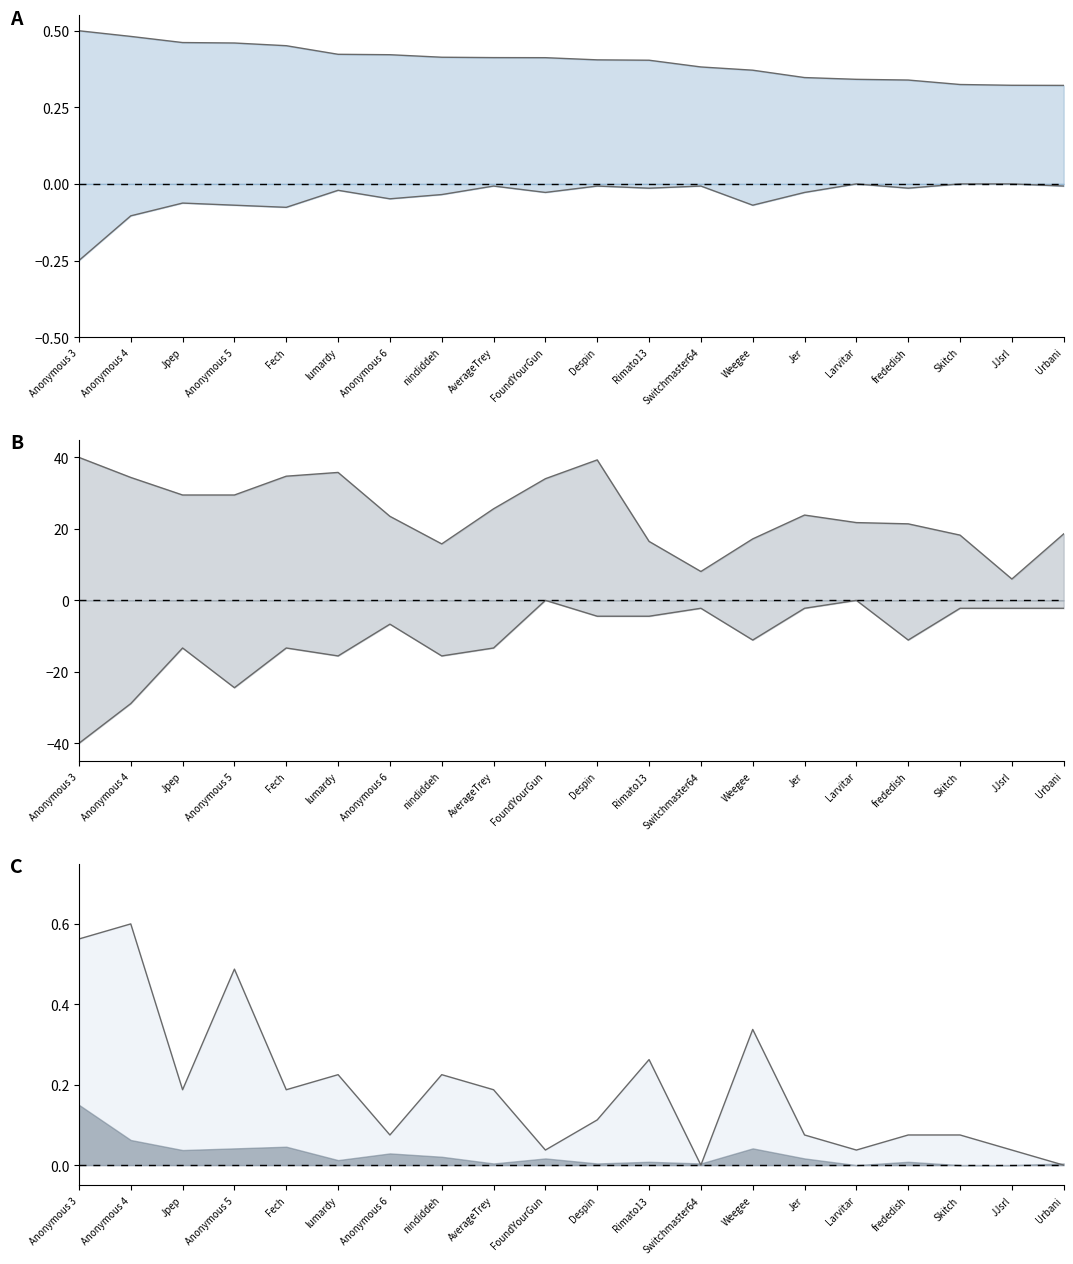

Which category has the highest value in the Entries line series?

Anonymous 3